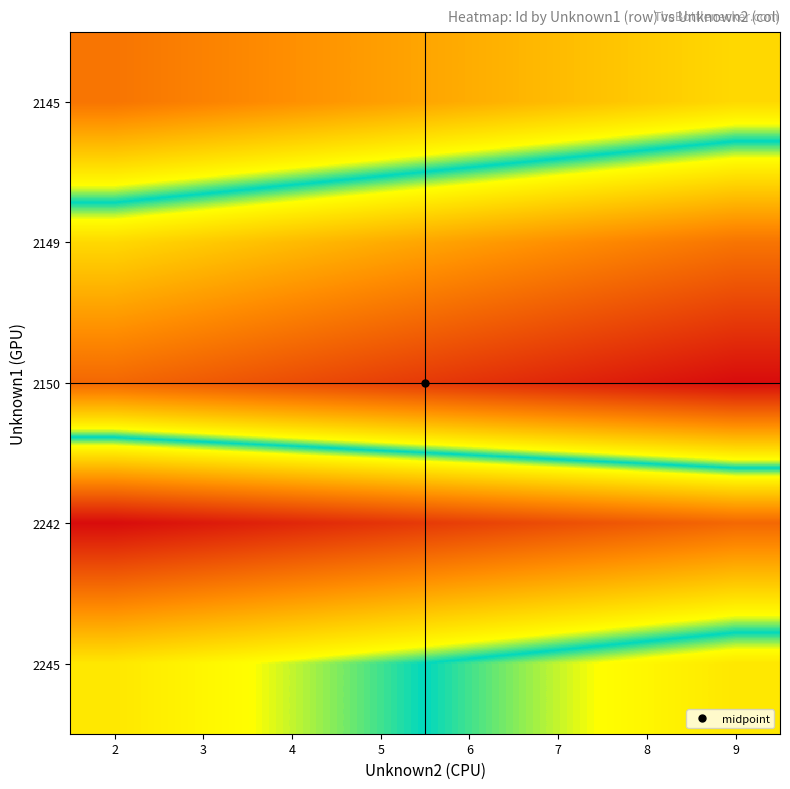

Which has a higher value, 5 or 2?

5